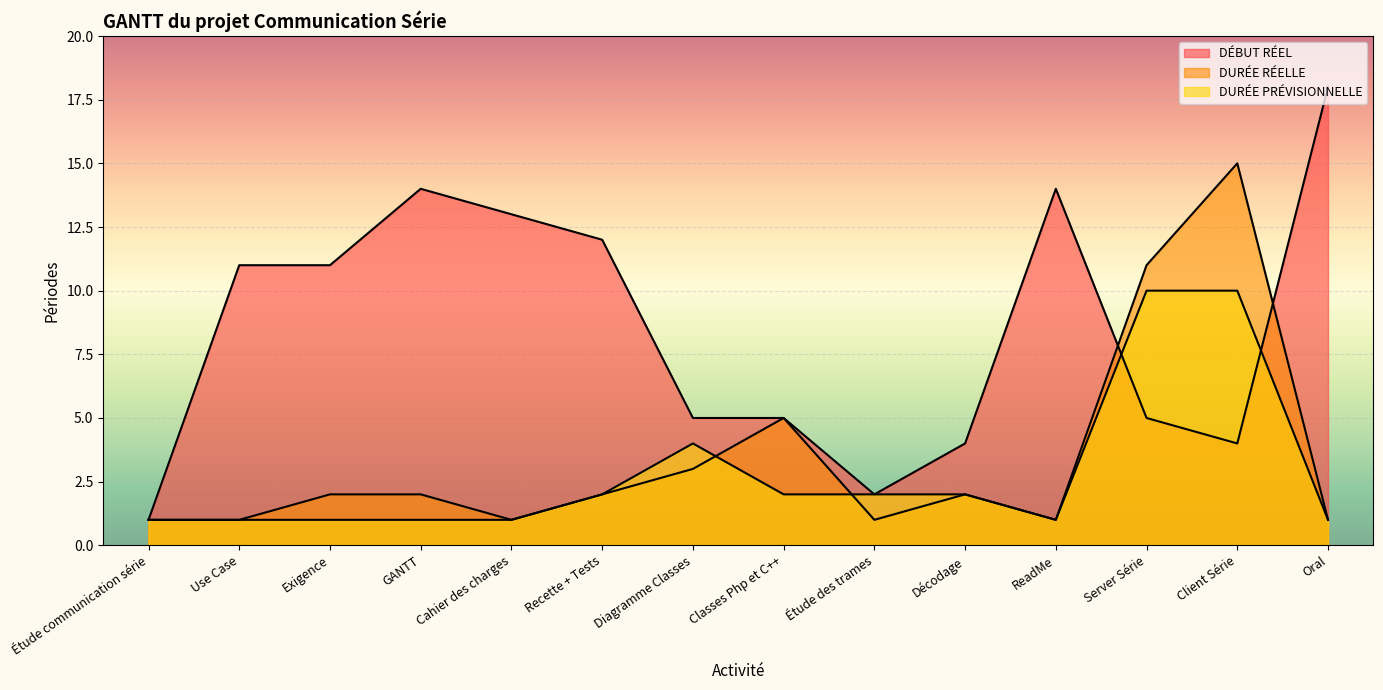

What is the approximate value of DÉBUT RÉEL at Décodage?

4